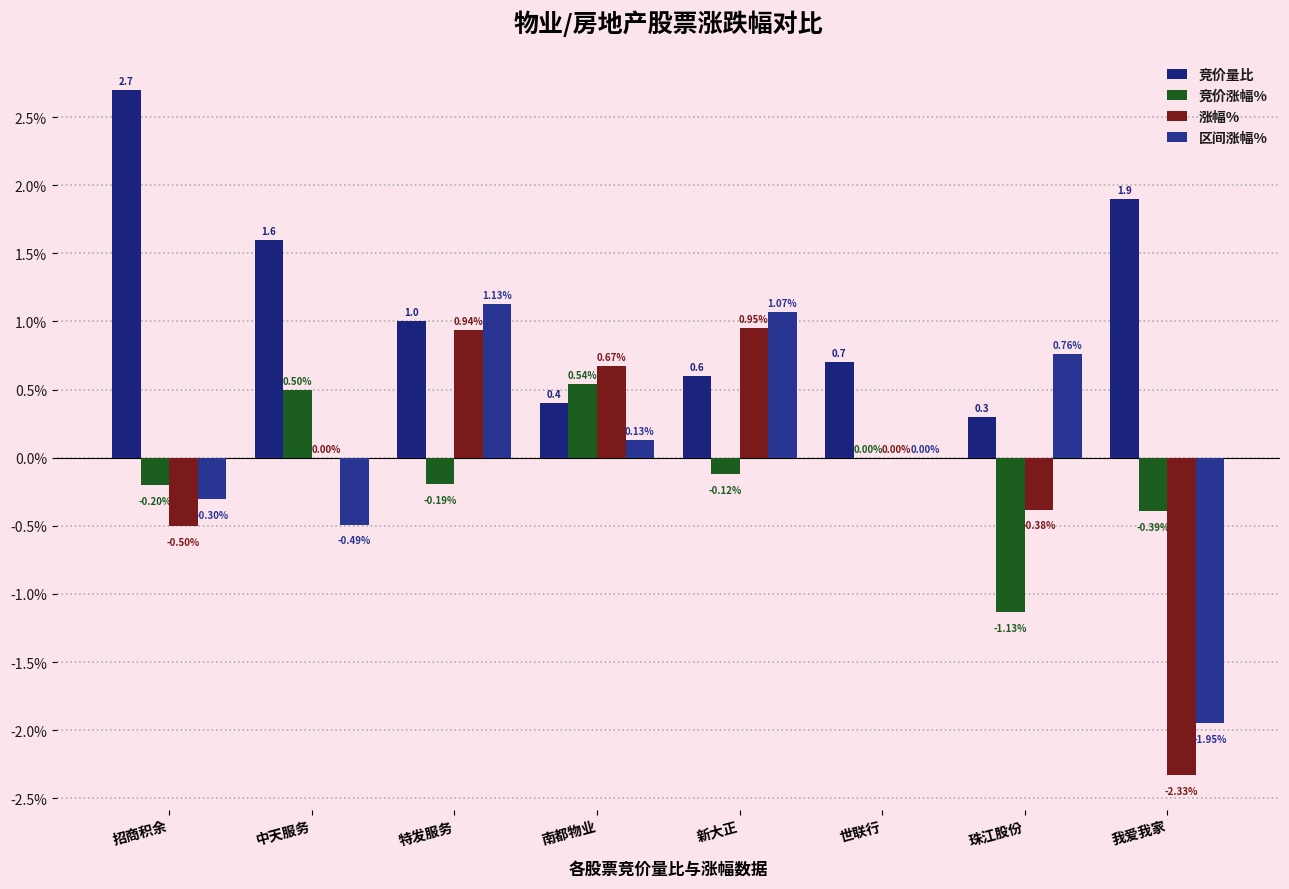

Are the bars grouped side by side (vs. stacked)?

Yes